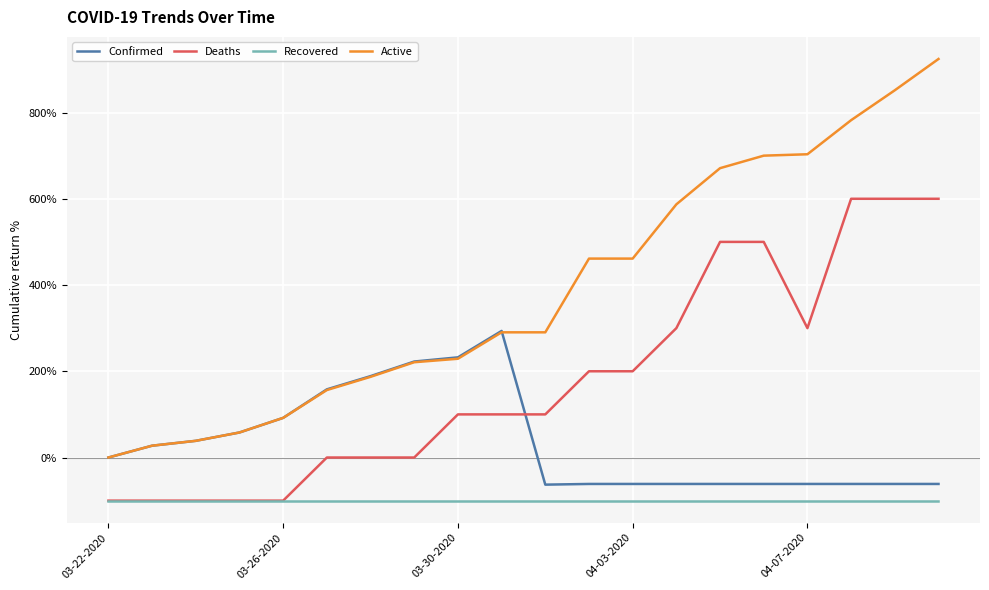

True or false: Confirmed and Recovered intersect in this chart.

False